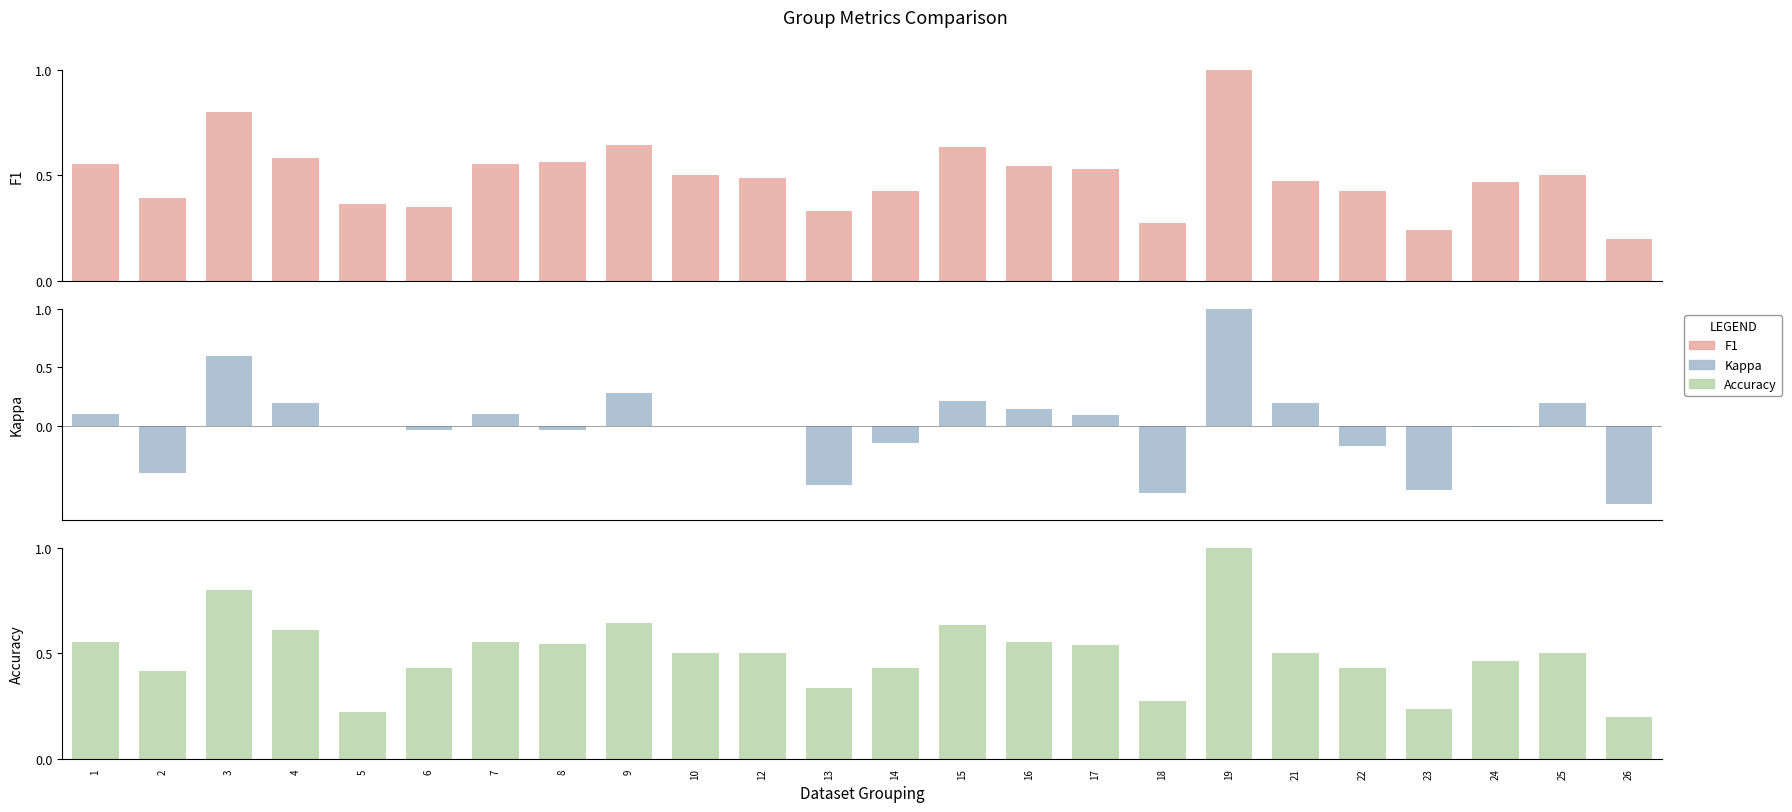

Does the chart contain stacked bars?

No